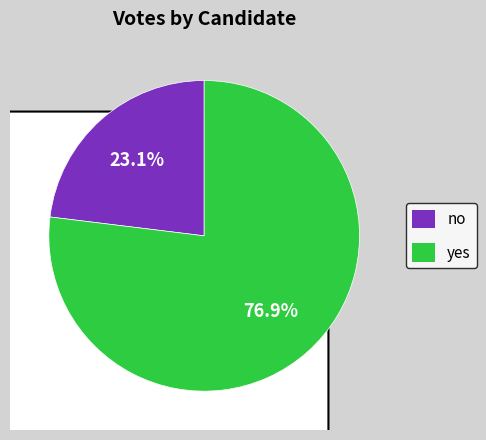

To the nearest percent, what portion does no represent?

23%